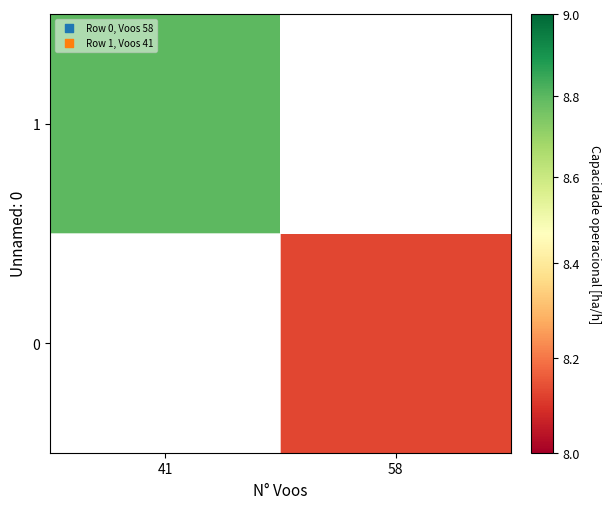

How many positive values does the 1 series have?

1